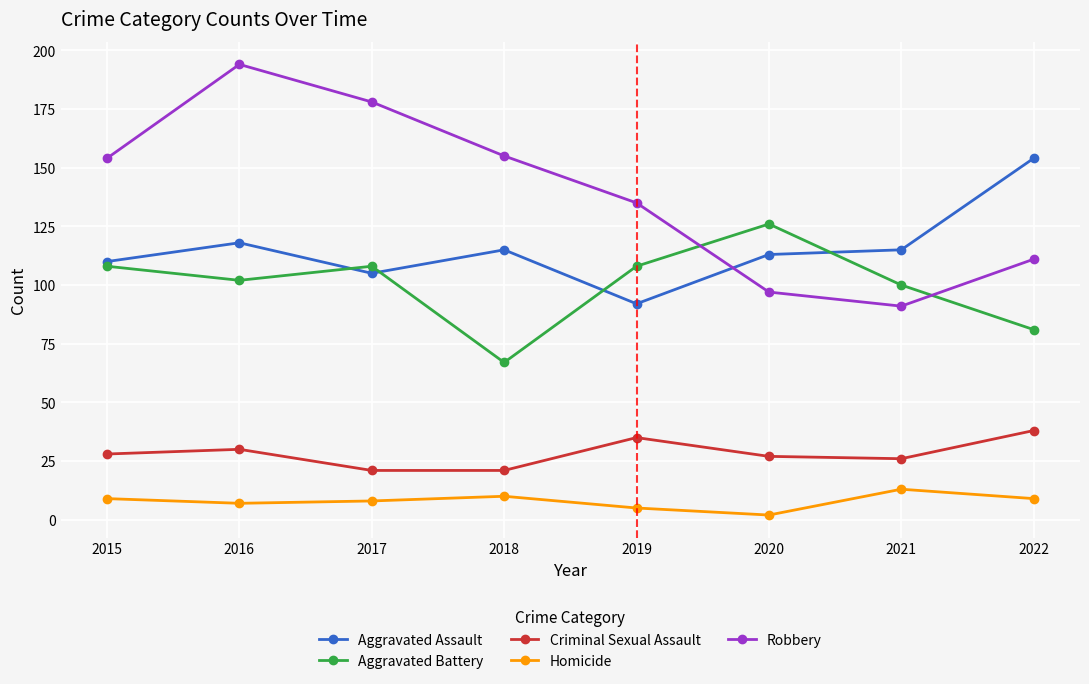

Reading right to left, transcribe all the data shown in this chart.

Aggravated Assault: 2022=154	2021=115	2020=113	2019=92	2018=115	2017=105	2016=118	2015=110
Aggravated Battery: 2022=81	2021=100	2020=126	2019=108	2018=67	2017=108	2016=102	2015=108
Criminal Sexual Assault: 2022=38	2021=26	2020=27	2019=35	2018=21	2017=21	2016=30	2015=28
Homicide: 2022=9	2021=13	2020=2	2019=5	2018=10	2017=8	2016=7	2015=9
Robbery: 2022=111	2021=91	2020=97	2019=135	2018=155	2017=178	2016=194	2015=154